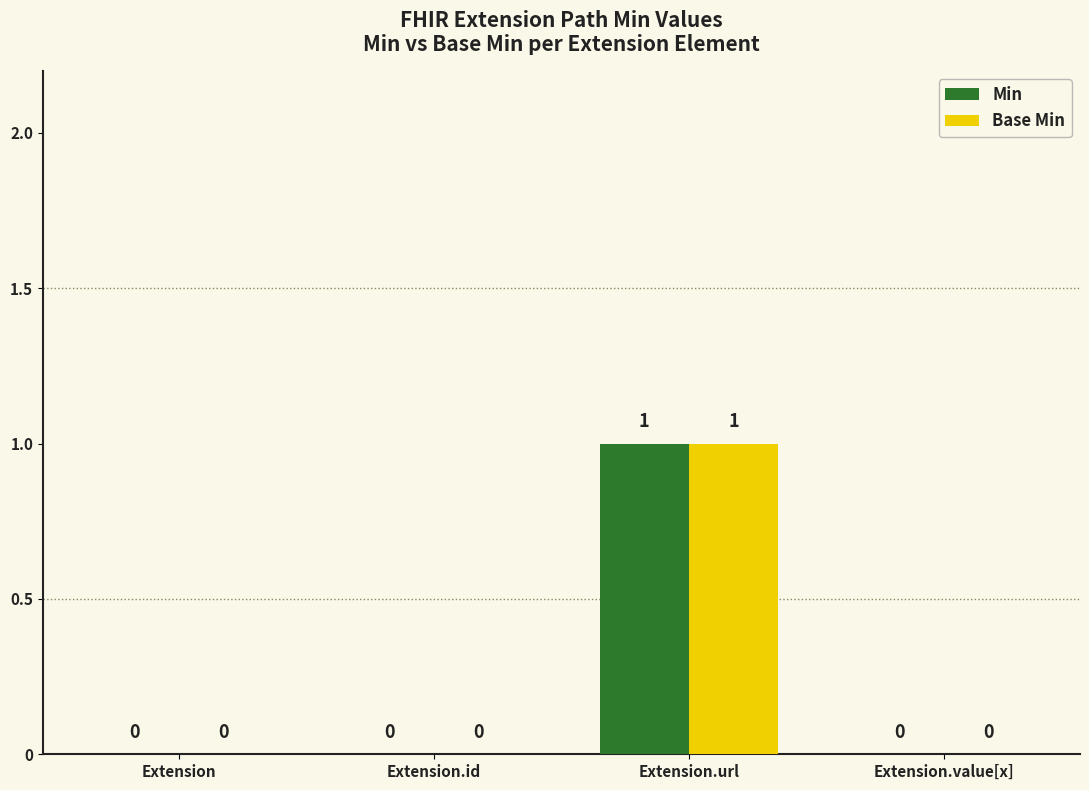

What is the difference between the Base Min values at Extension.url and Extension?

1